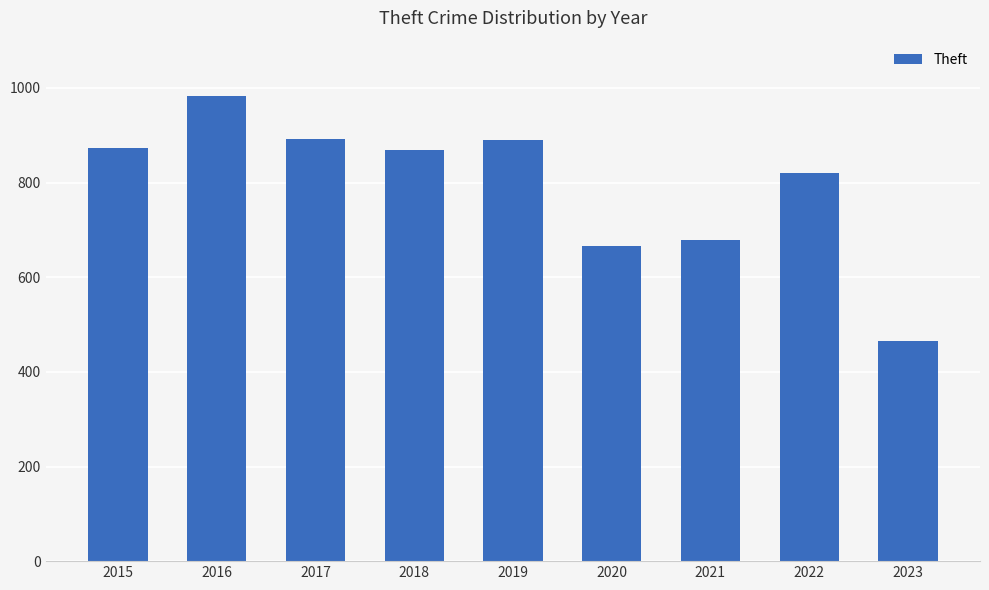

What is the sum of all values?

7139